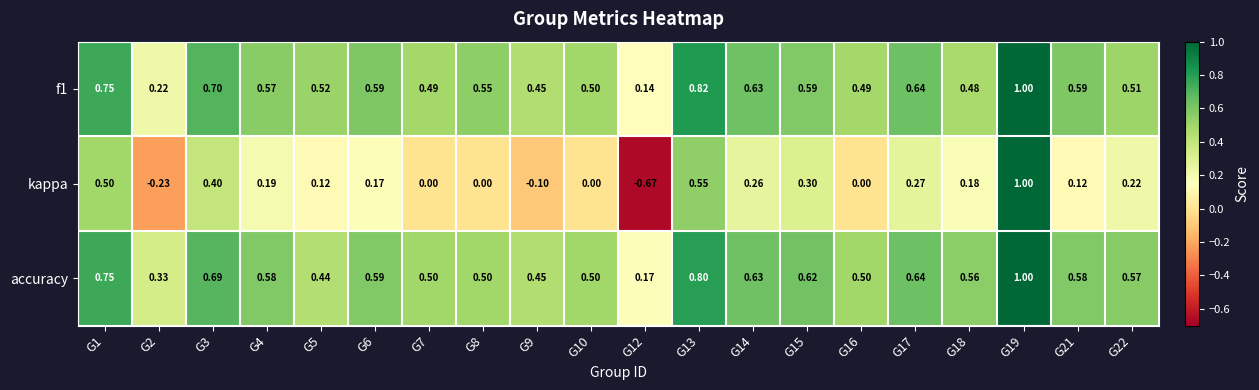

Which series changed the most between G12 and G19?

kappa